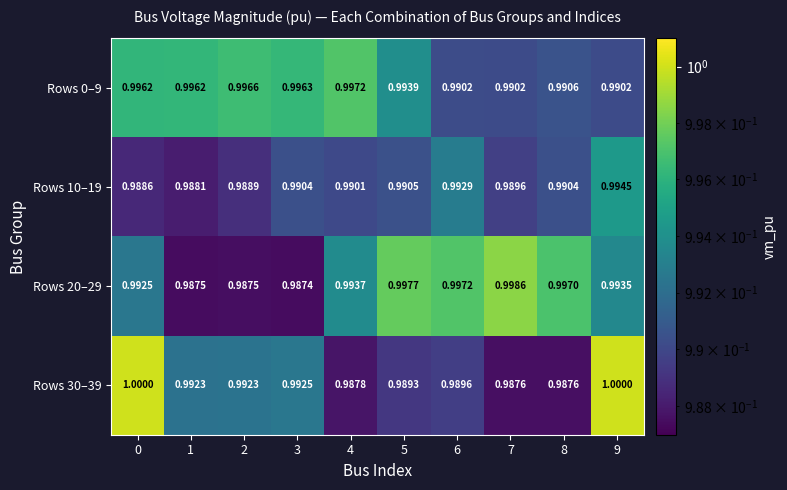

At which category does the chart reach its minimum across all series?

3